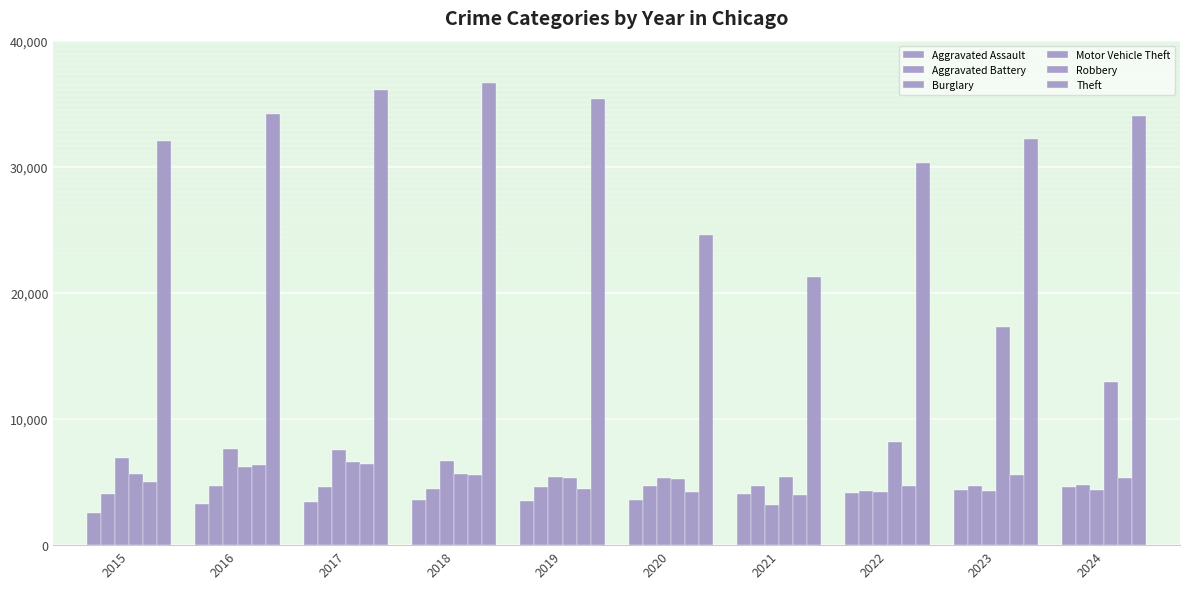

What is the greatest value displayed?

36683